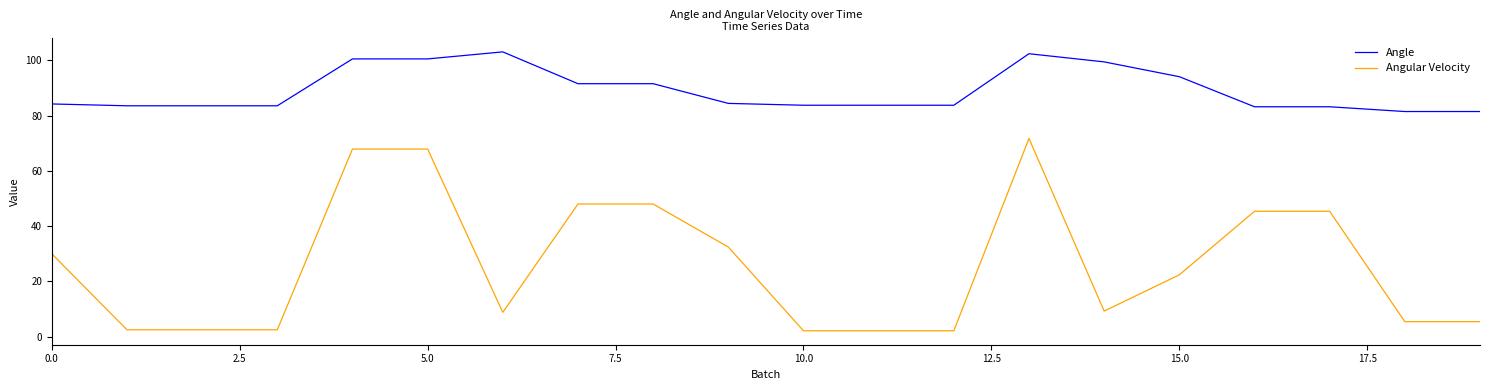

True or false: Angular Velocity has more than 0 interior local peaks.

True